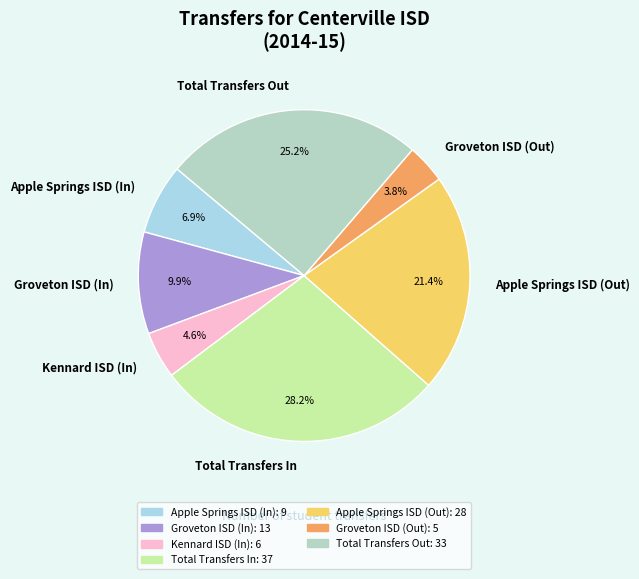

Does any single category account for the majority?

No